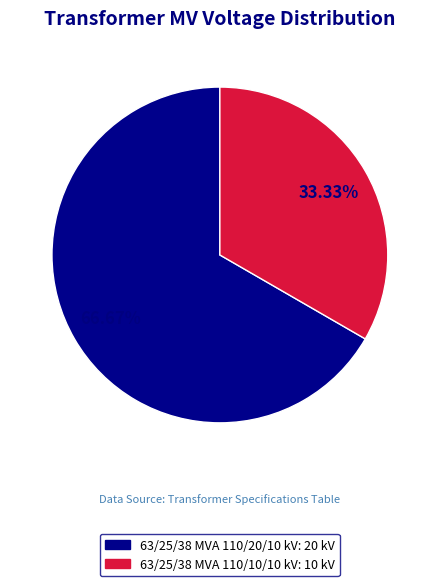

What is the ratio of the value at 63/25/38 MVA 110/20/10 kV: 20 kV to the value at 63/25/38 MVA 110/10/10 kV: 10 kV?

2.0